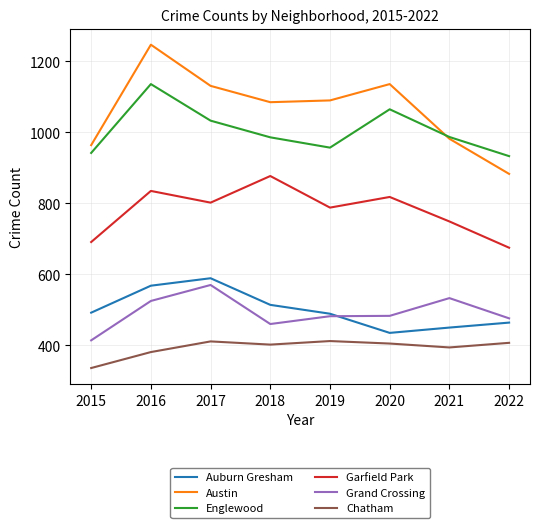

True or false: Chatham and Englewood cross at least once.

False